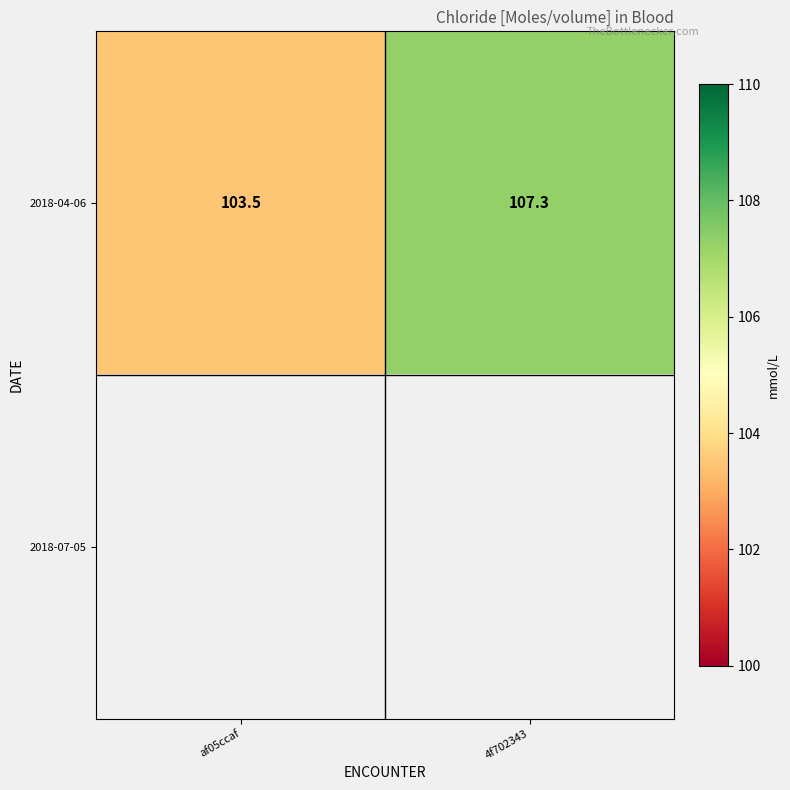

Between af05ccaf and 4f702343, which is larger?

4f702343